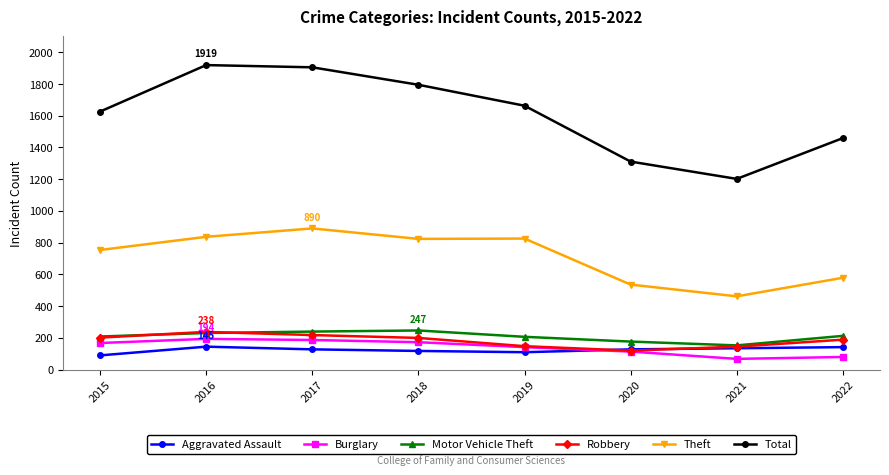

What is the maximum value for Total?

1919